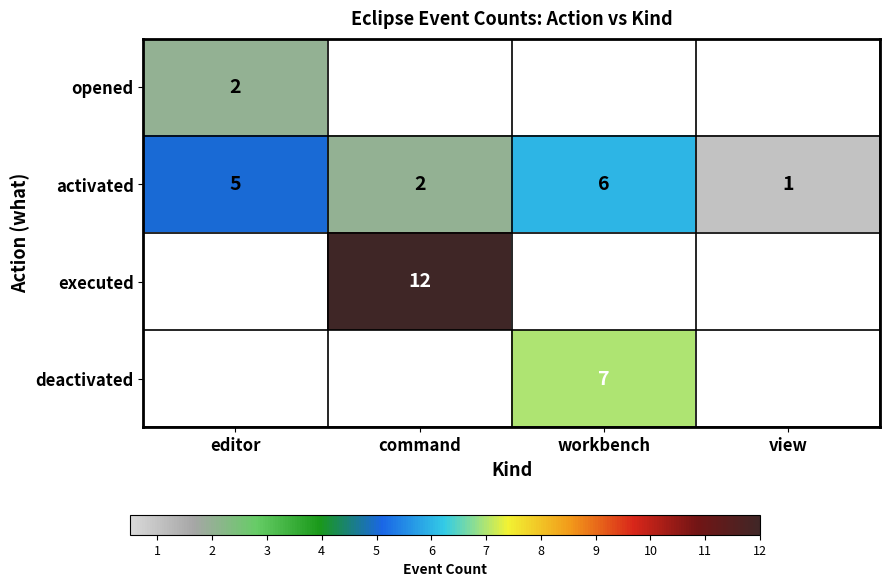

How many data points does each series have?

4